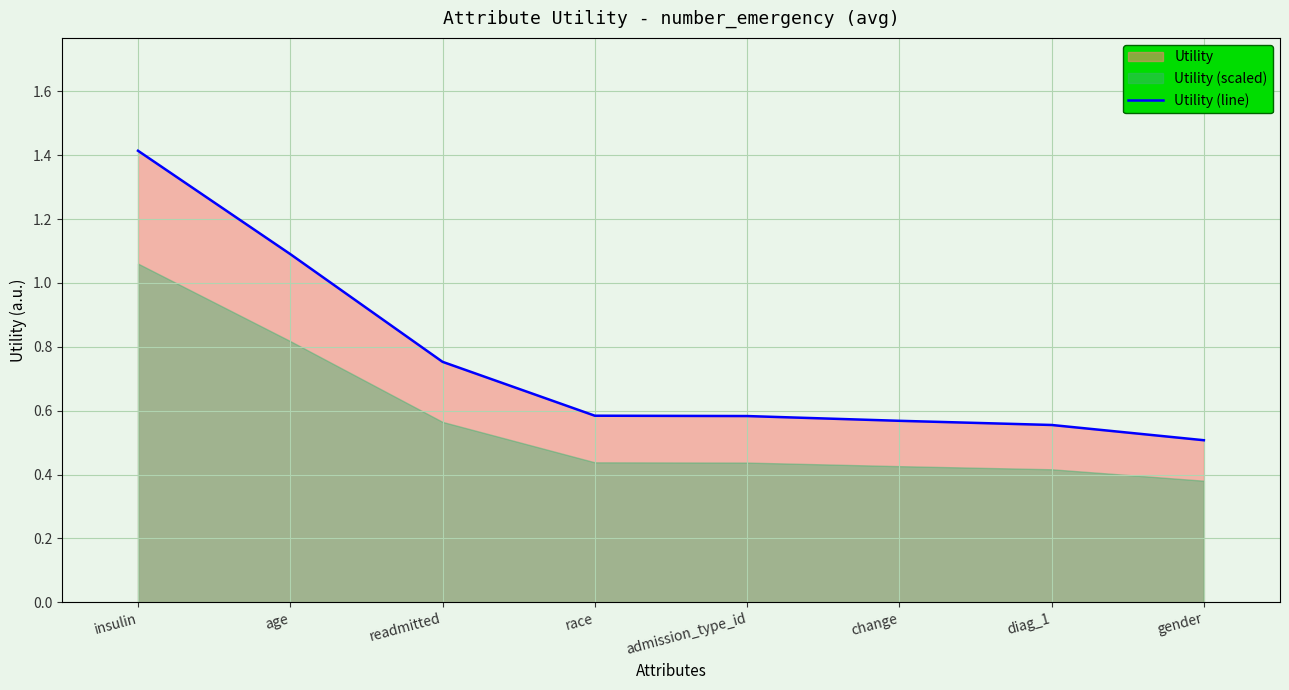

What is the sum of all values?

6.1